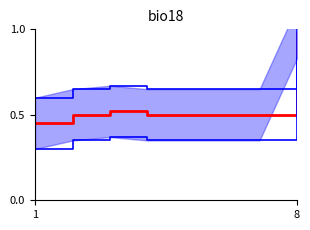

What is the sum of all col_2_line values?

3.5